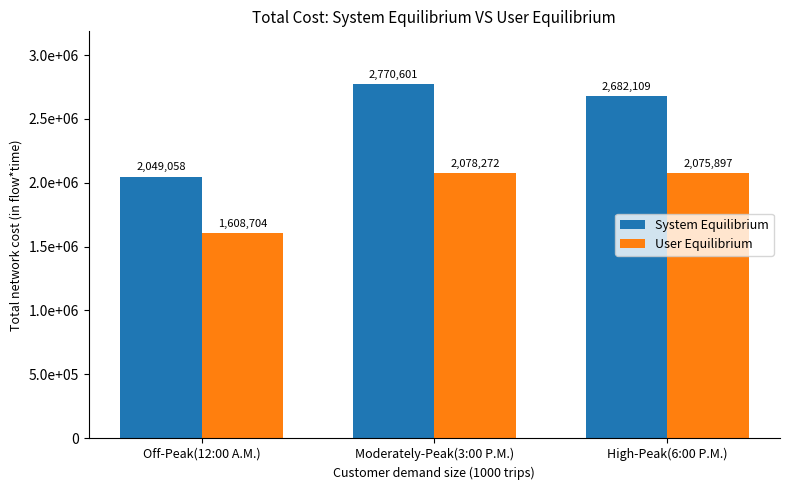

Are the bars horizontal?

No